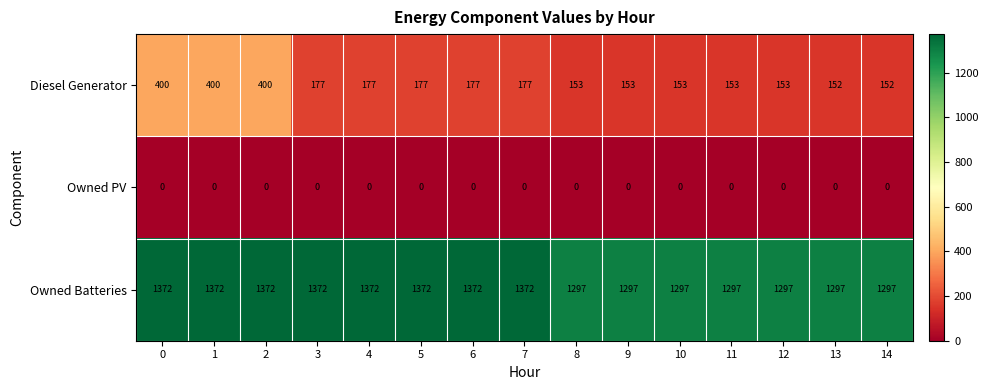

Which series has the largest total across all categories?

Owned Batteries